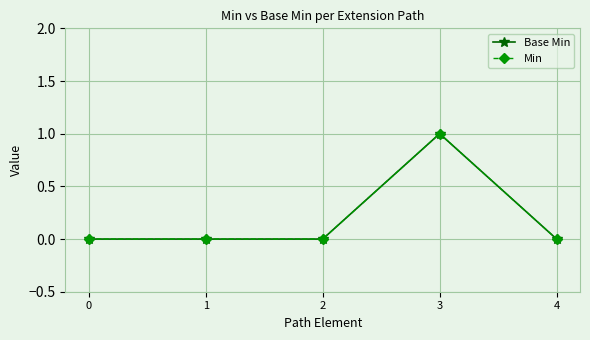

Does the chart have visible grid lines?

Yes